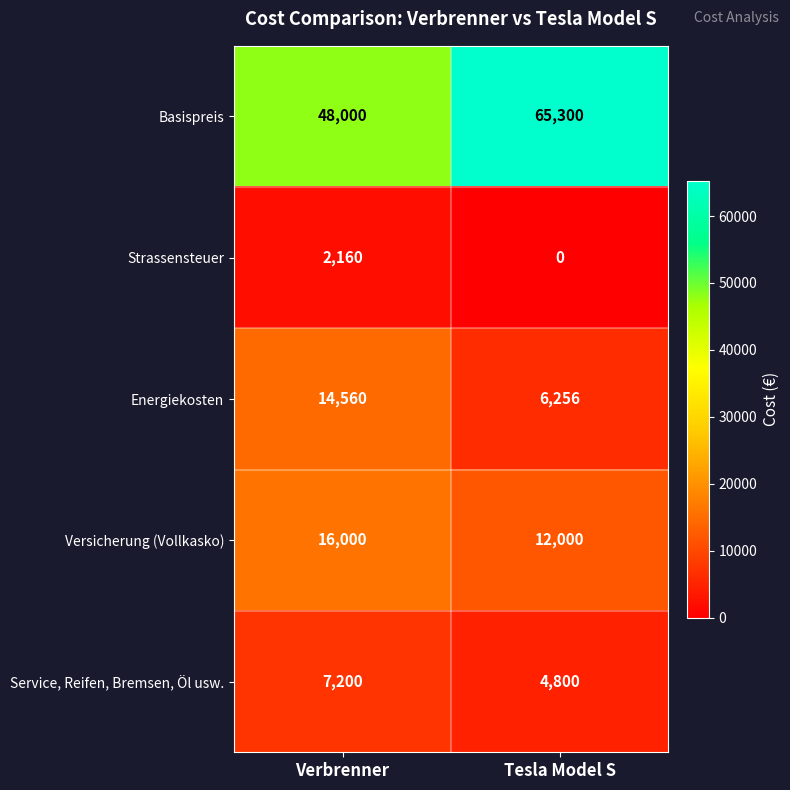

What is the spread (max minus min) of values at Verbrenner?

45840